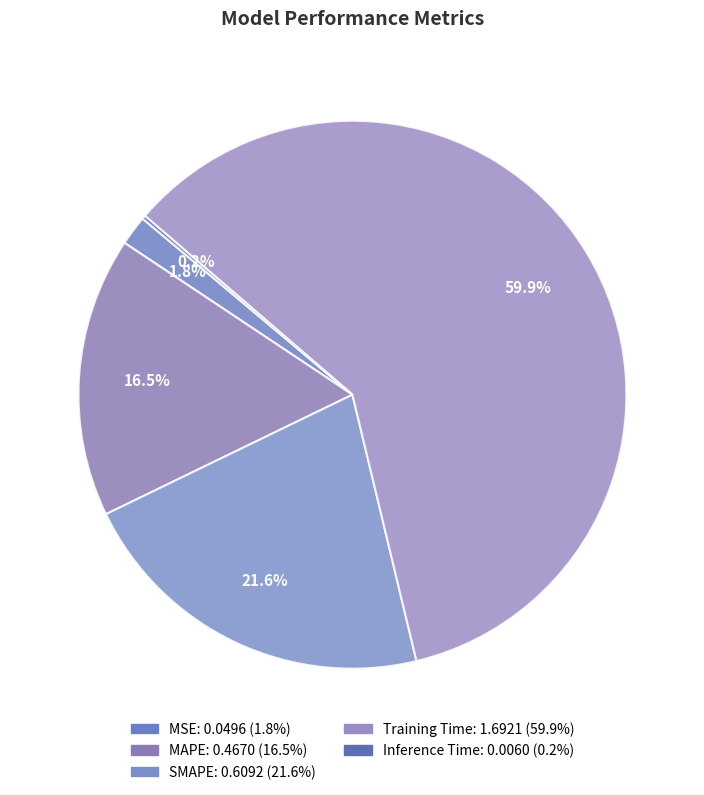

Combined, what portion of the pie is SMAPE and Training Time?

81.5%